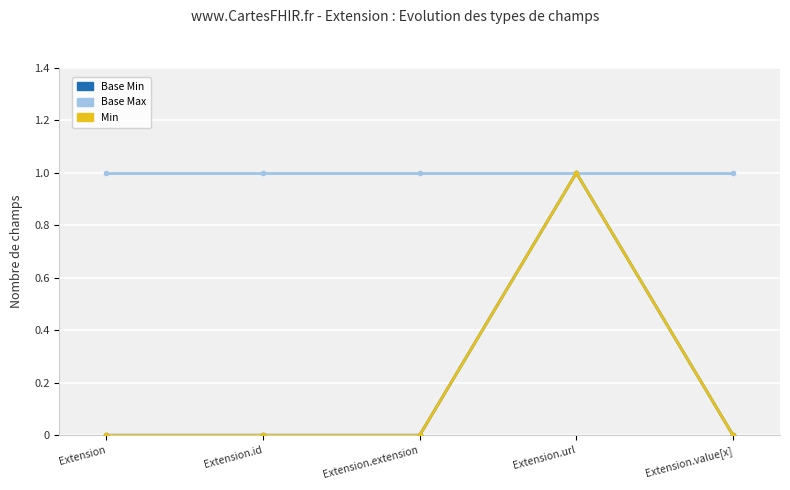

True or false: Min and Base Min cross at least once.

False